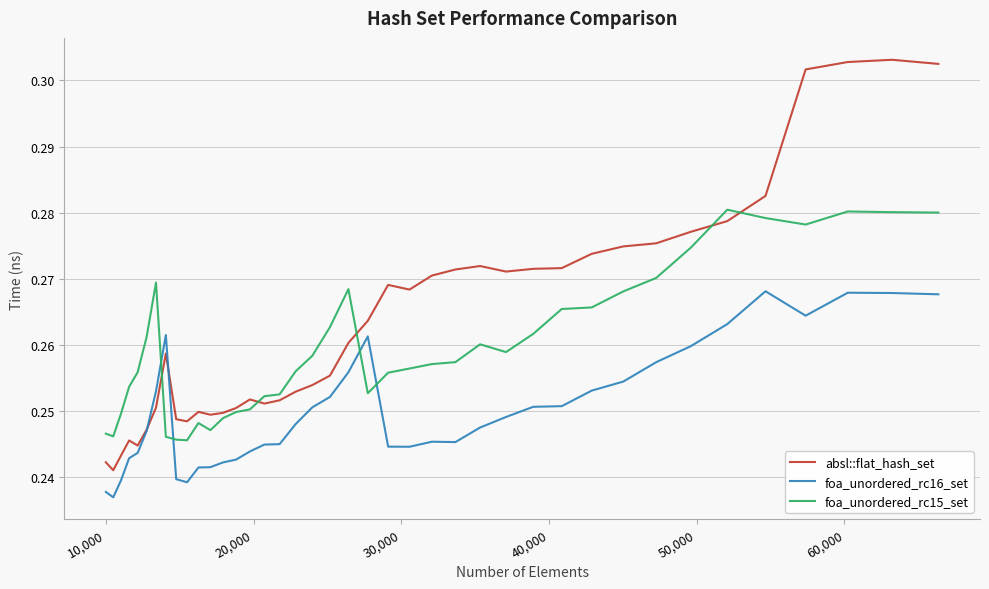

Is this an area chart (filled region under the line)?

No